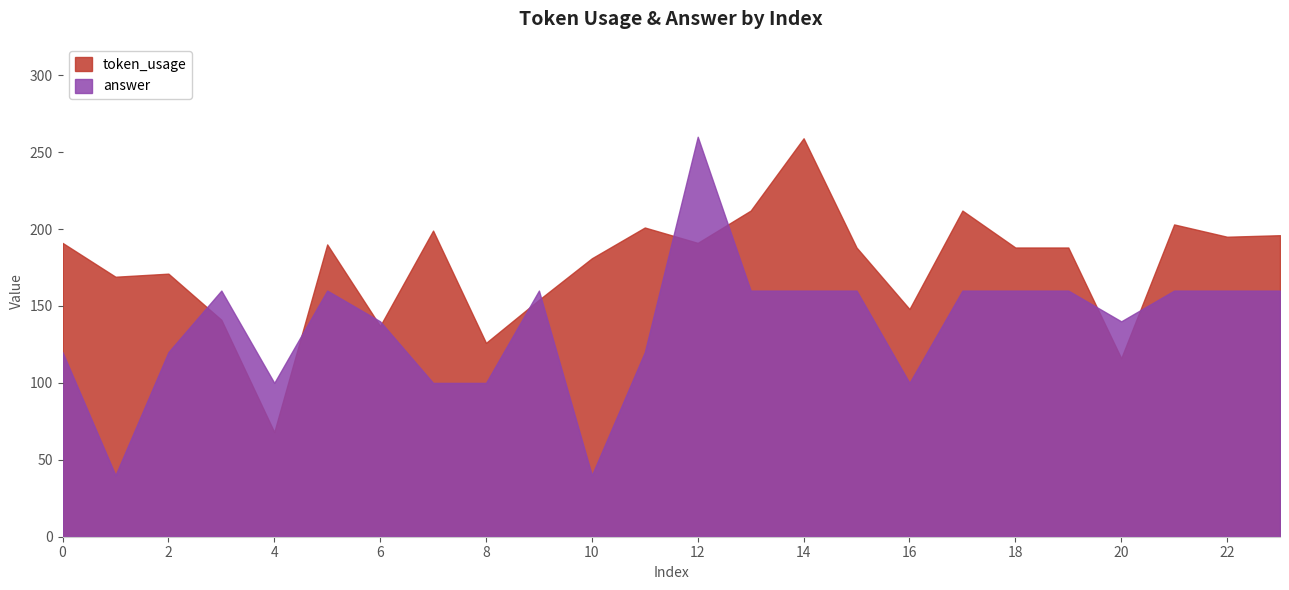

Reading left to right, transcribe all the data shown in this chart.

token_usage: 191	169	171	141	68	190	137	199	126	154	181	201	191	212	259	188	148	212	188	188	116	203	195	196
answer: 120	40	120	160	100	160	140	100	100	160	40	120	260	160	160	160	100	160	160	160	140	160	160	160